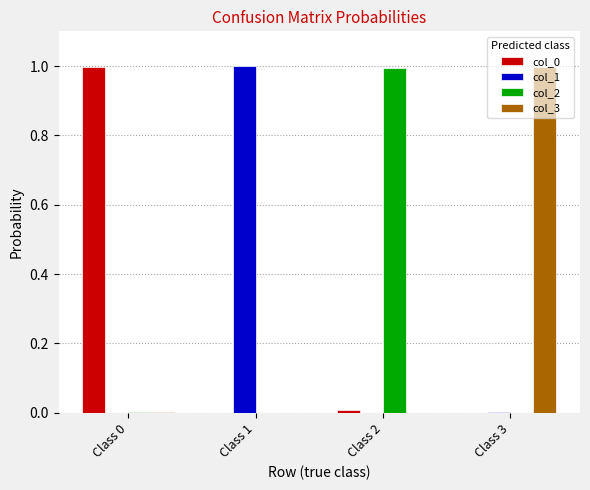

Is the value of col_2 at Class 2 greater than the value of col_1 at Class 0?

Yes